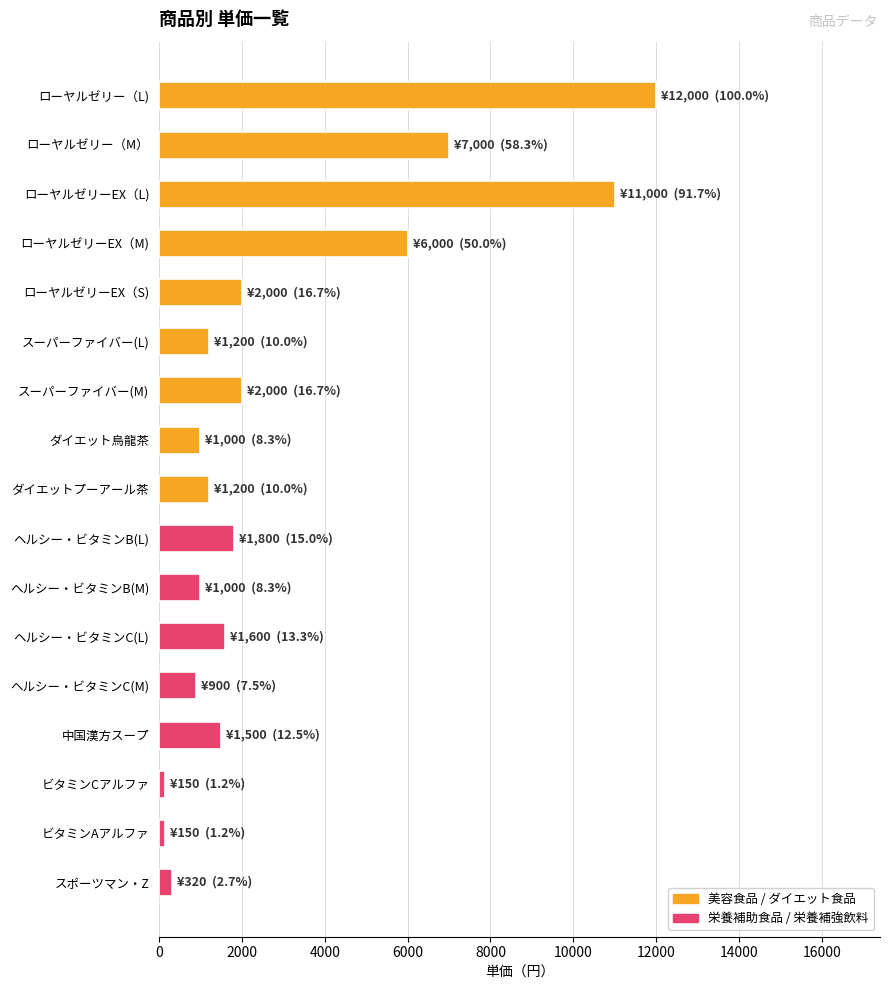

The value at ローヤルゼリーEX（M) is 3338. True or false?

False